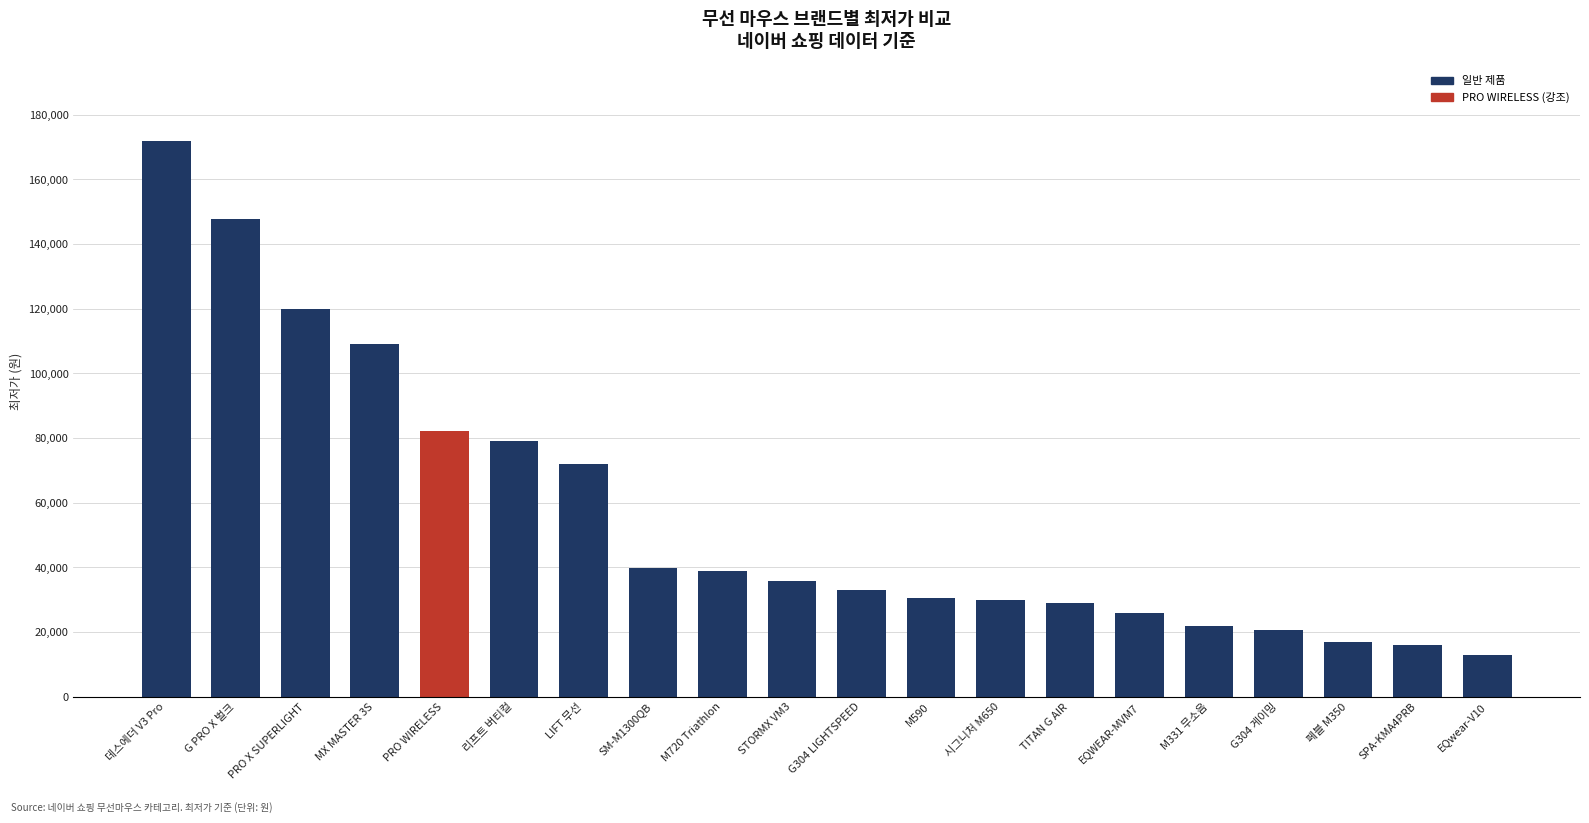

What is the sum of the values at G PRO X 벌크 and SPA-KMA4PRB?

163800